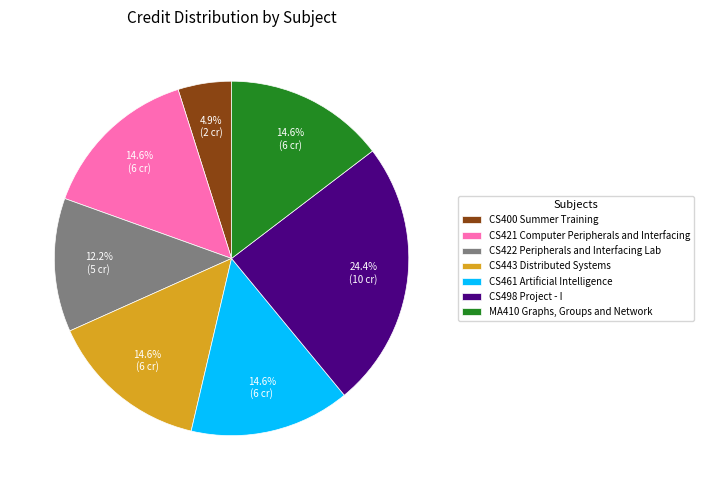

What percentage is the CS461 Artificial Intelligence slice, to the nearest percent?

15%